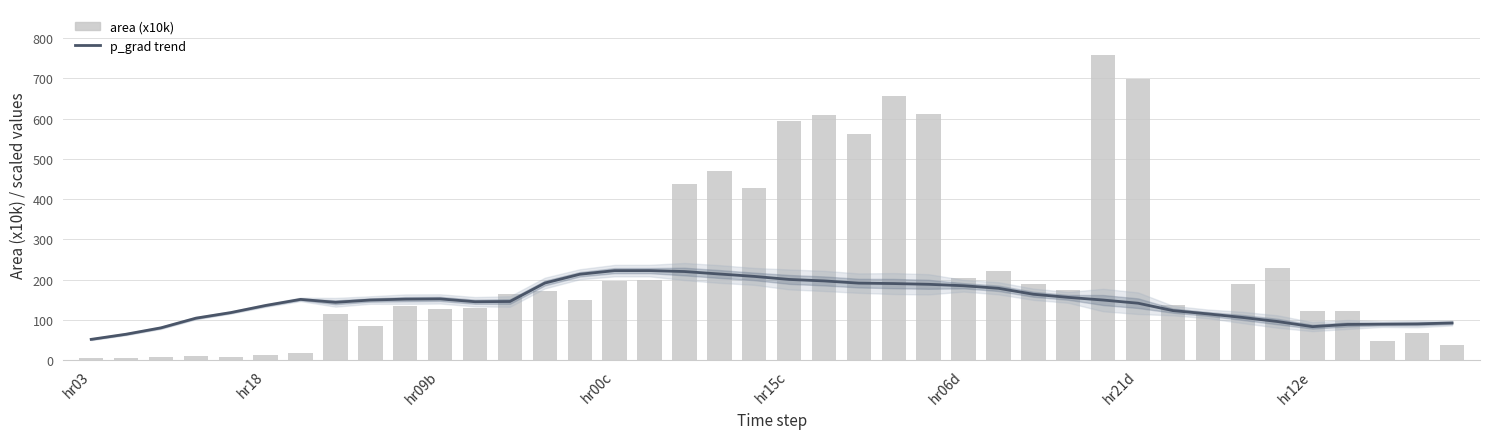

What is the difference between the maximum and second lowest values in the p_grad trend series?

158.0